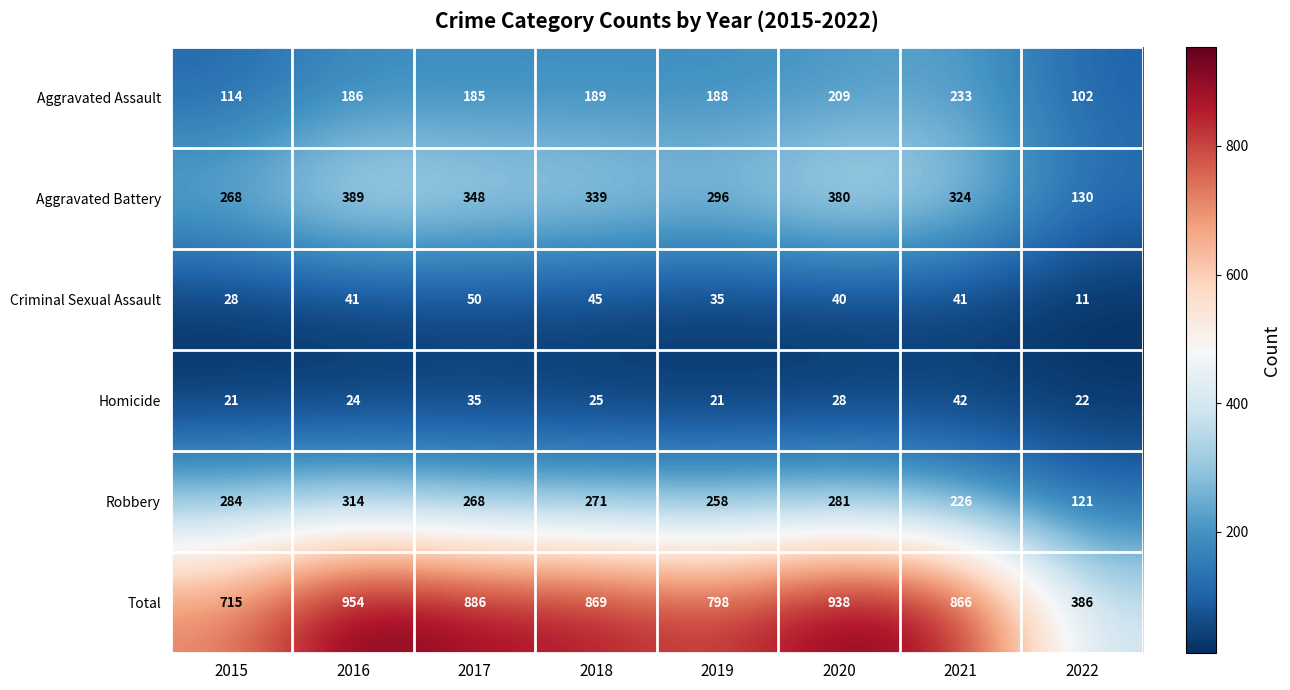

Is it true that Criminal Sexual Assault equals 41 at 2021?

True